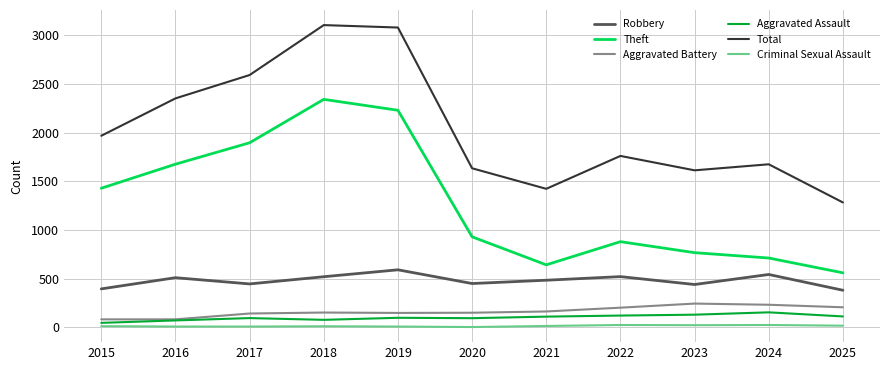

Is the value of Total at 2022 greater than the value of Aggravated Battery at 2024?

Yes